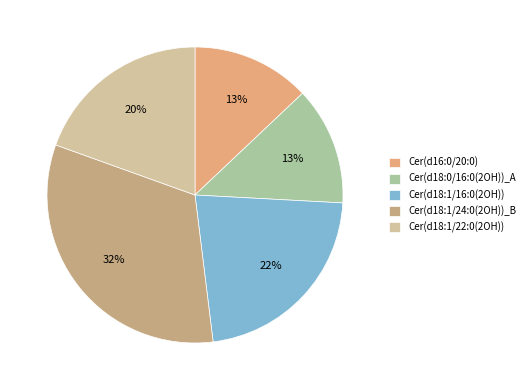

Does Cer(d16:0/20:0) represent more than half of the total?

No